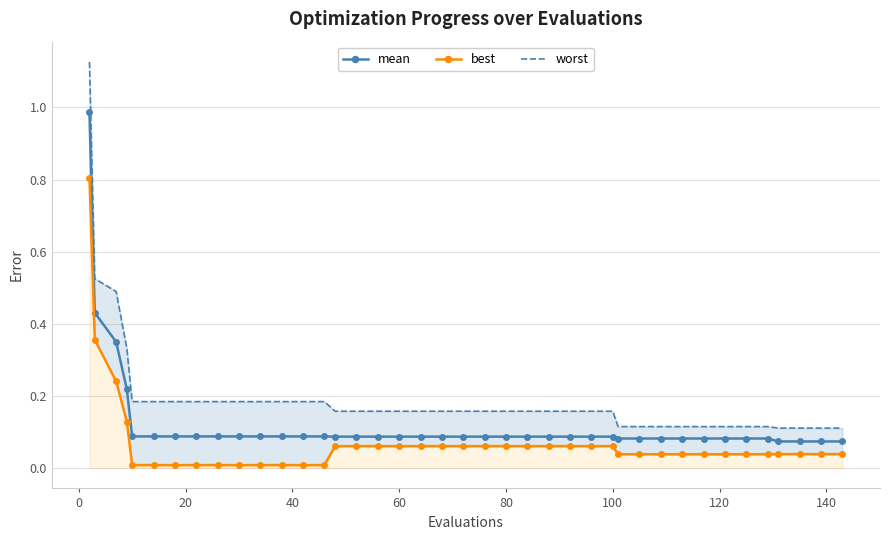

List the series in order of their overall mean, lowest first.

best, mean, worst